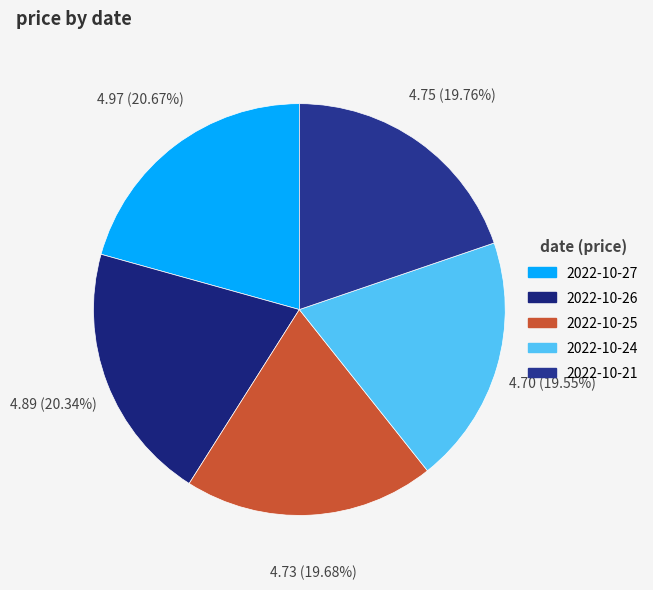

What is the smallest slice in the pie chart?

2022-10-24